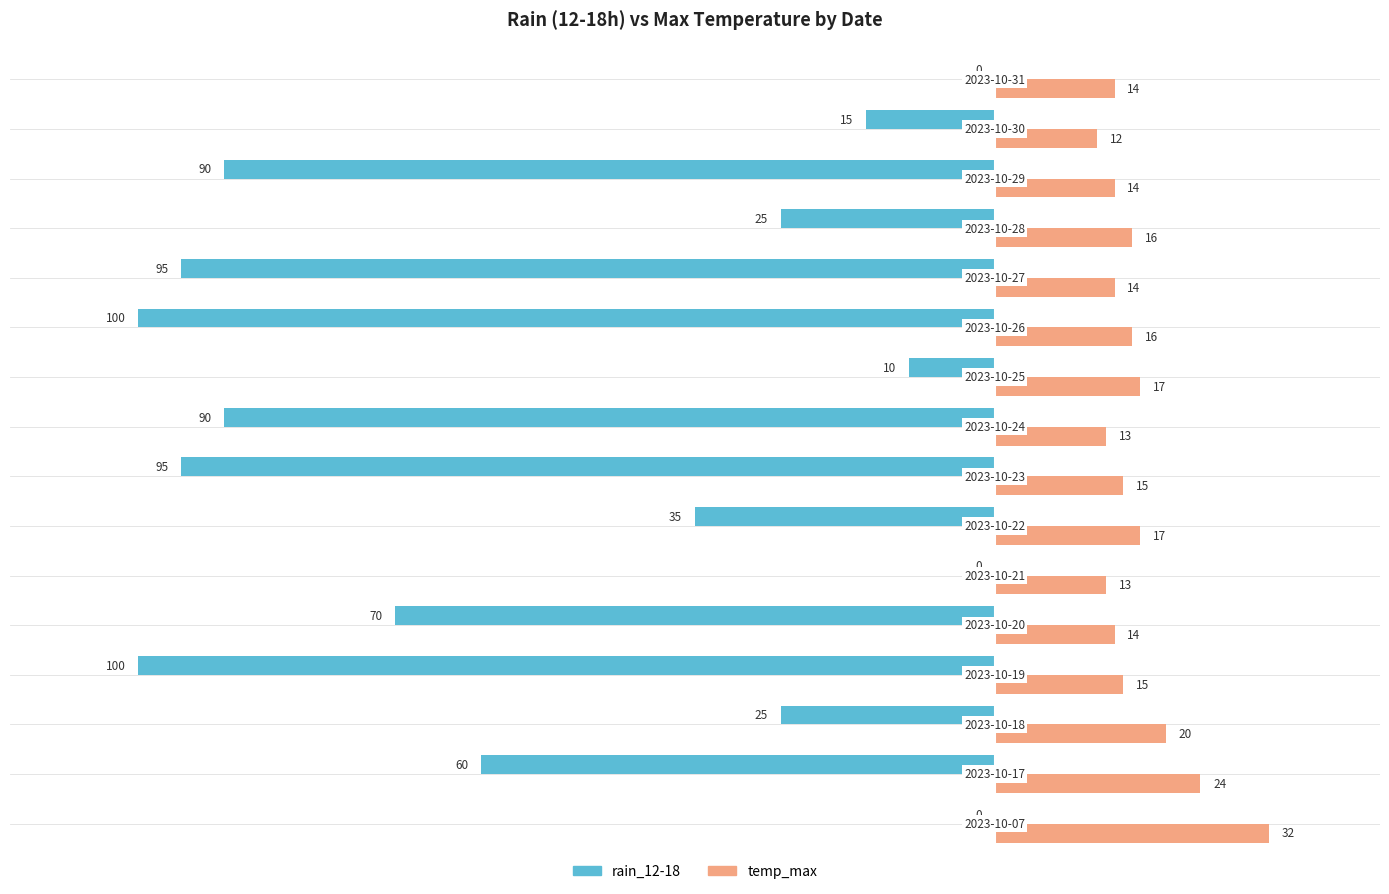

Which series has the largest range (max minus min)?

rain_12-18